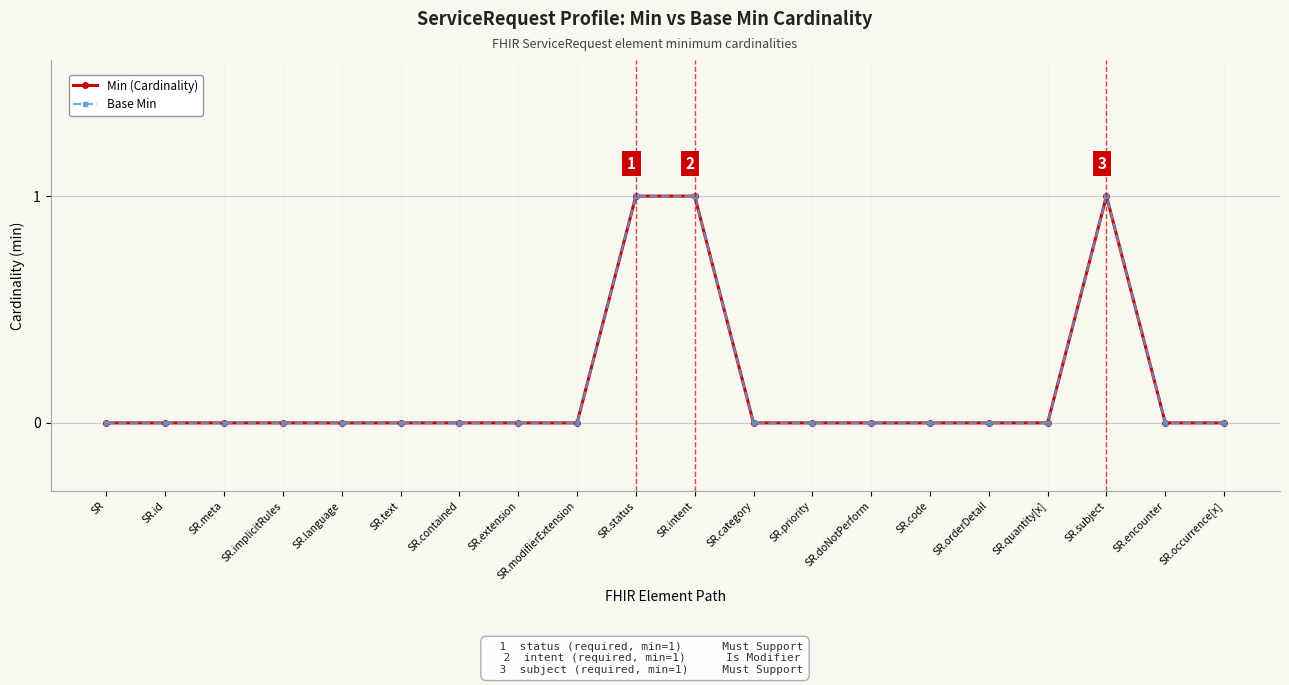

True or false: Min (Cardinality) and Base Min cross at least once.

False